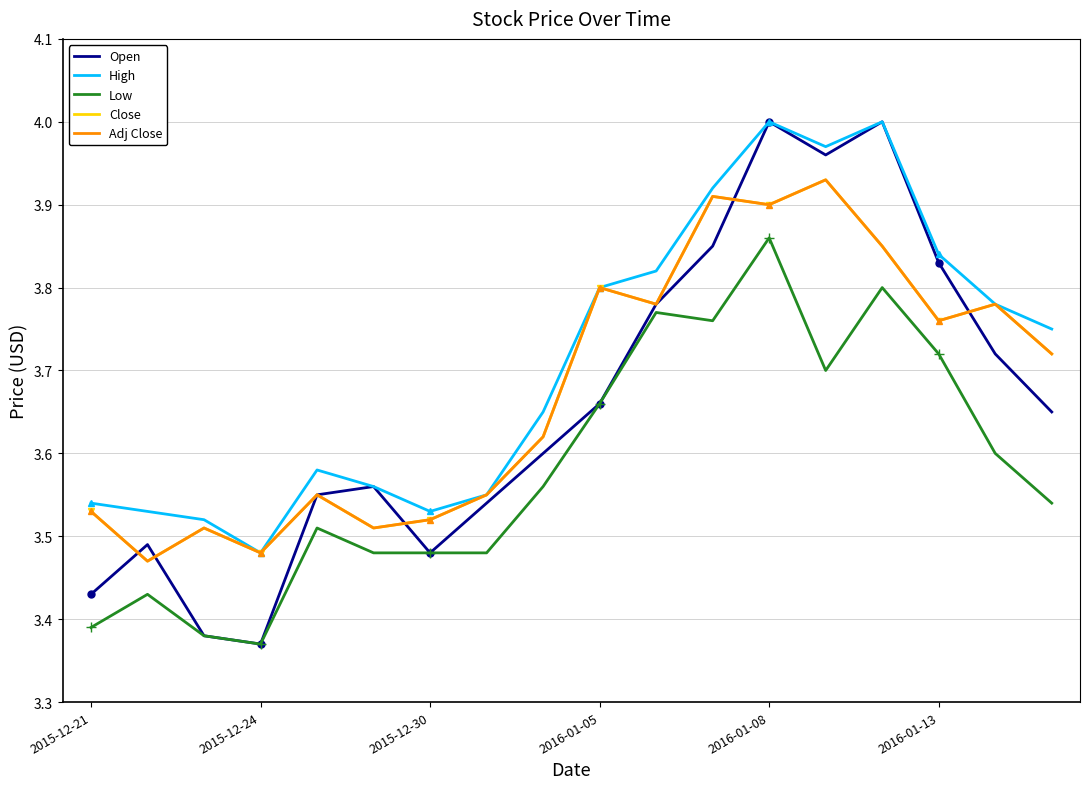

Is the value of Close at 8 greater than the value of Low at 17?

Yes